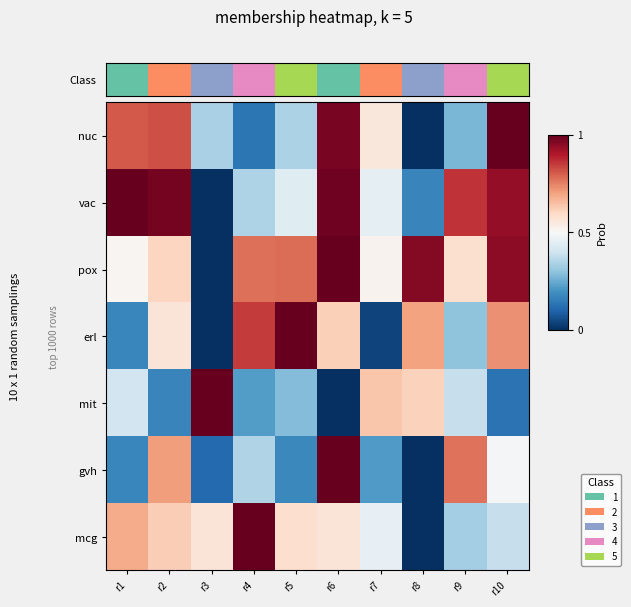

Which label corresponds to the smallest value in the chart?

r1